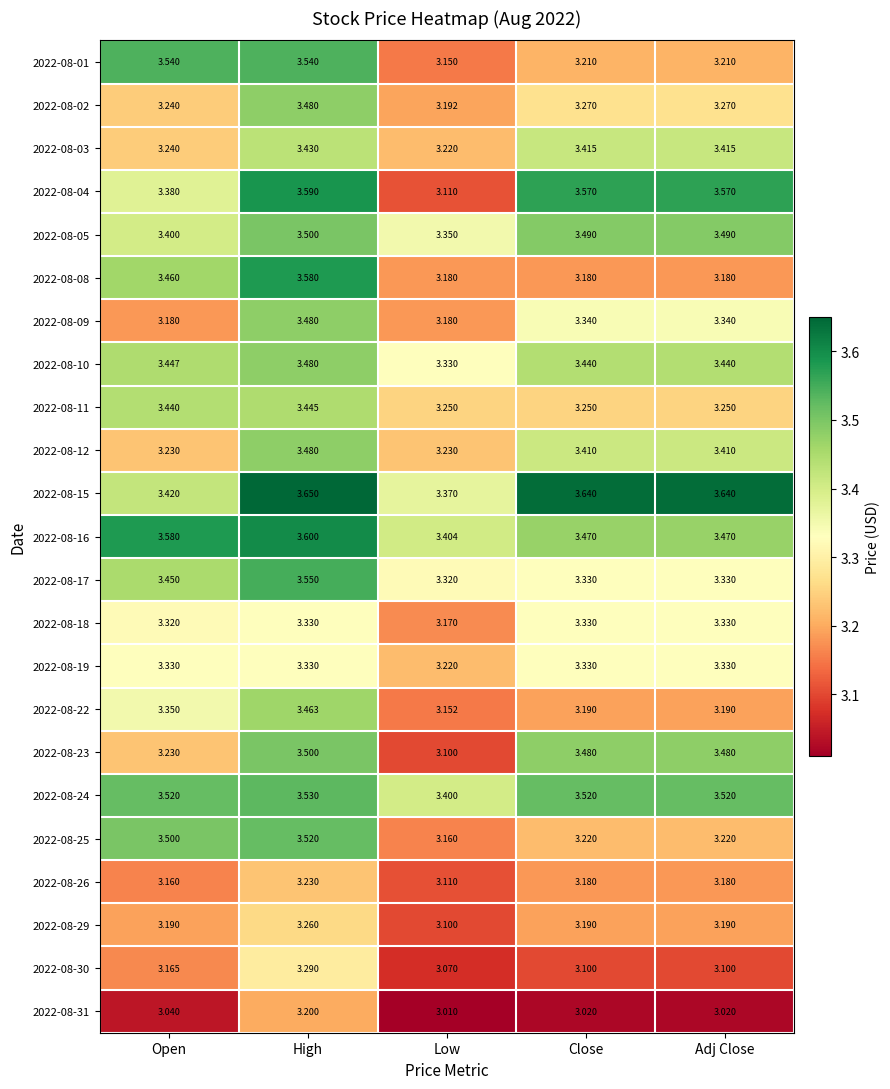

Is the value of 2022-08-12 at Close greater than the value of 2022-08-11 at Close?

Yes